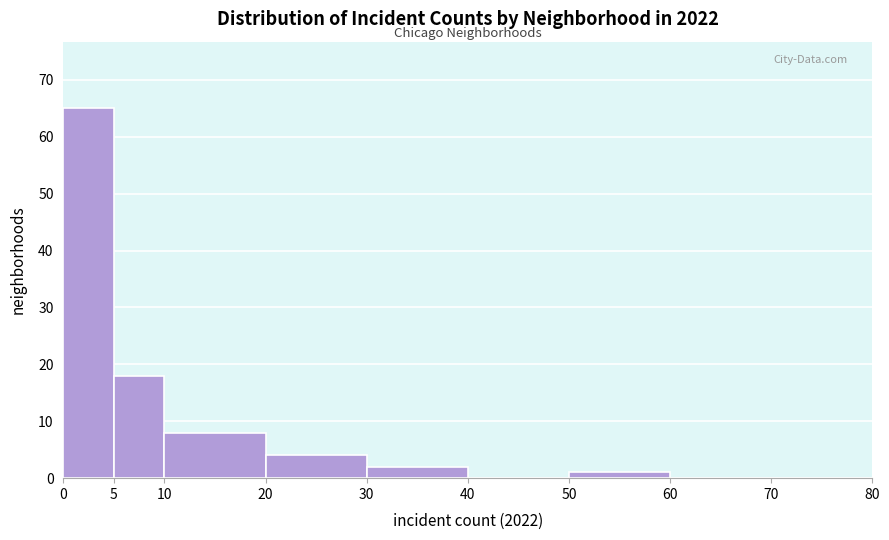

Reading left to right, list every bar in this chart as the range it spans on the x-axis followed by its height. The values are not printed on the chart, so give them approximately, as read against the axis.

0 to 5: 65
5 to 10: 18
10 to 20: 8
20 to 30: 4
30 to 40: 2
40 to 50: 0
50 to 60: 1
60 to 70: 0
70 to 80: 0